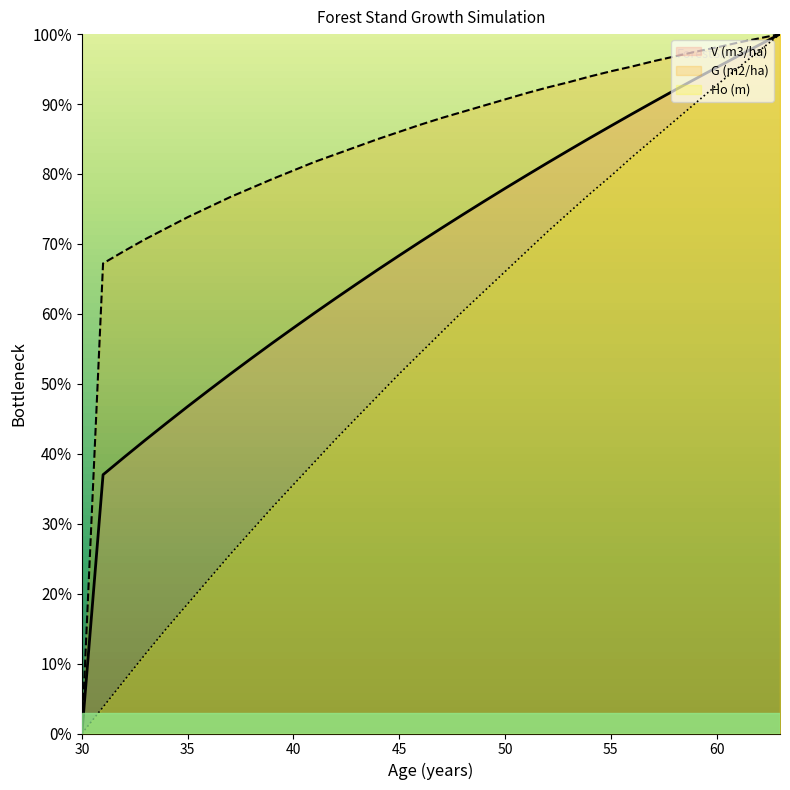

How many lines are shown in the chart?

3